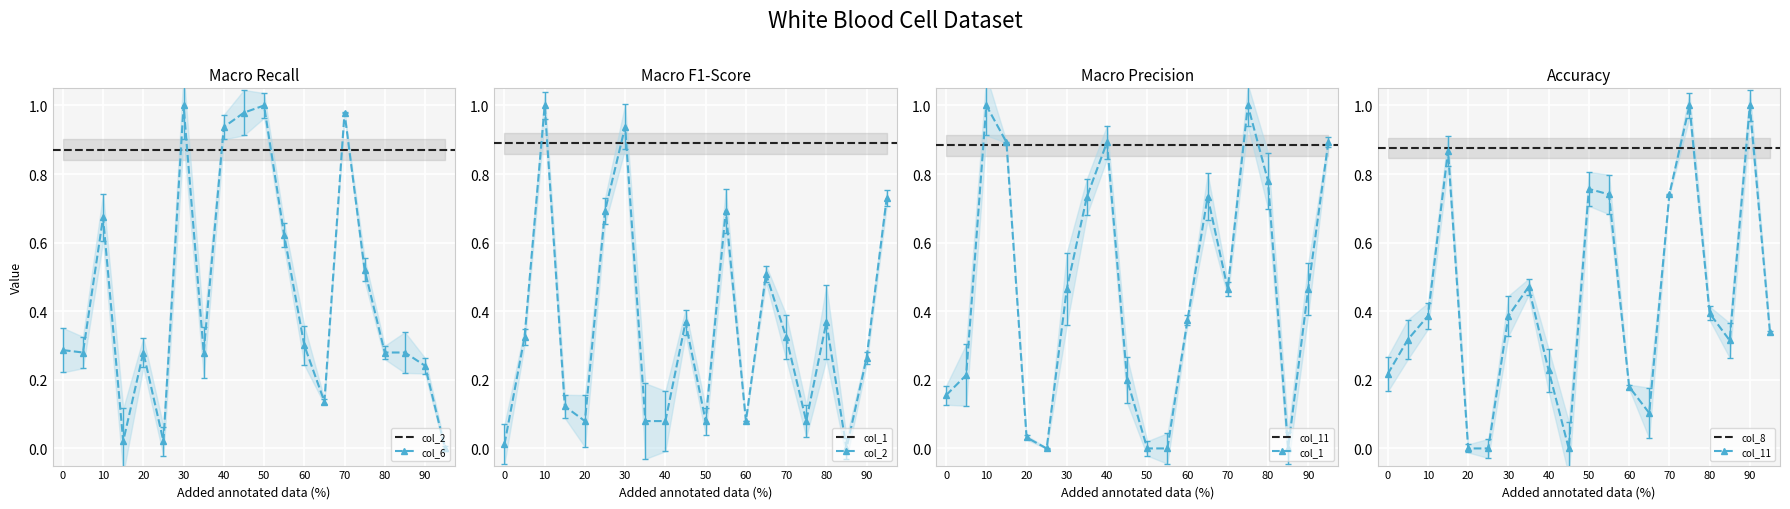

Is it true that col_6 equals 0.5 at 20?

False